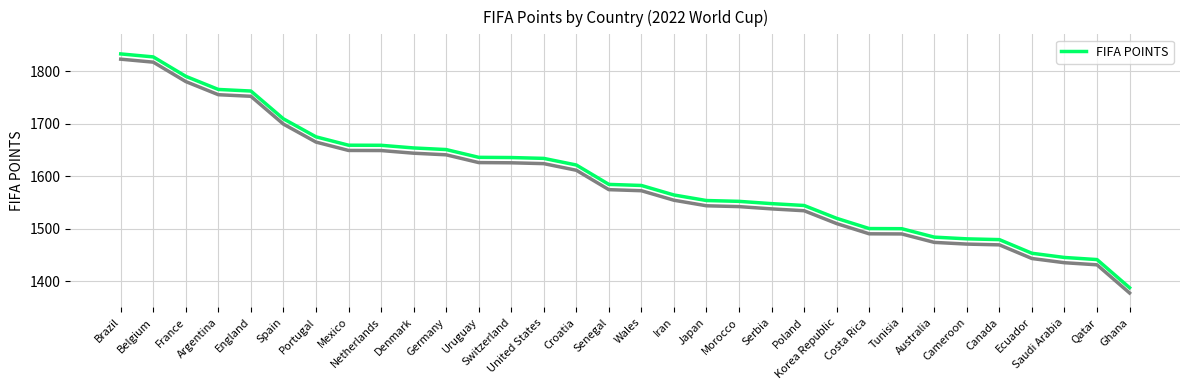

How many values exceed 1584?

16